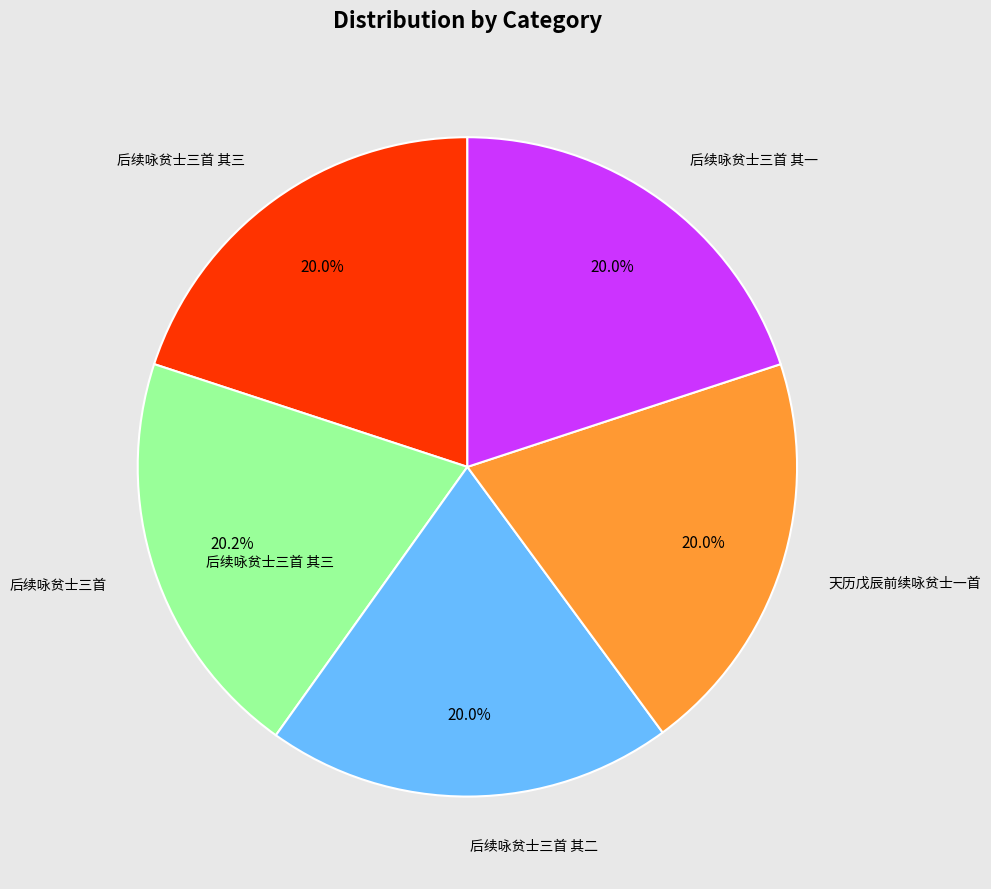

Is there a majority slice in this chart?

No